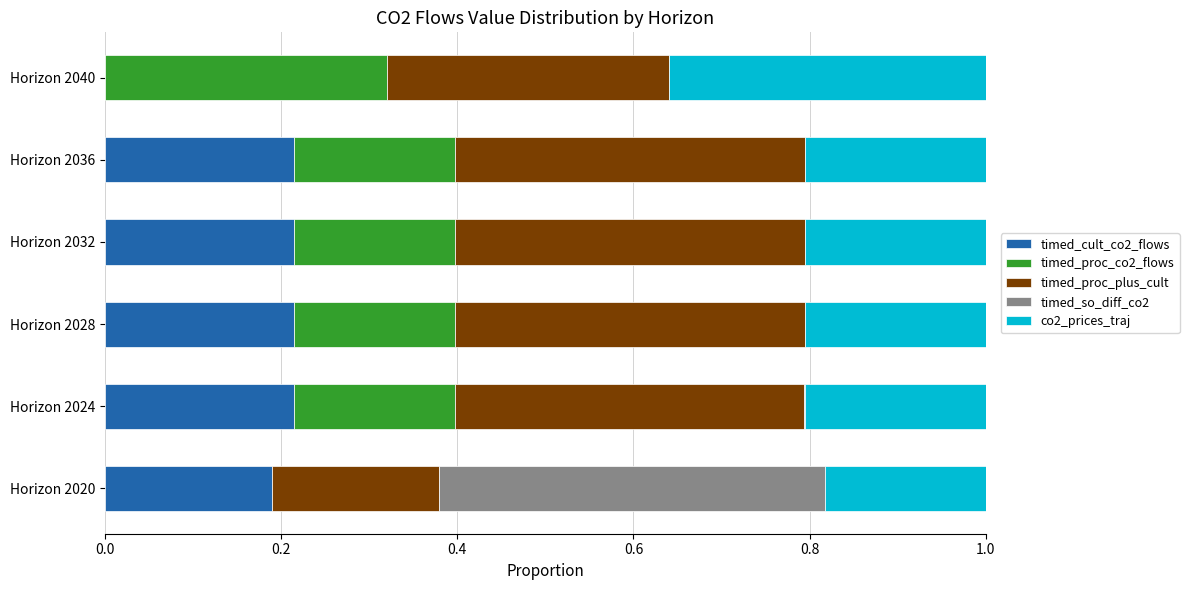

The value of timed_cult_co2_flows at Horizon 2032 is 0.2. True or false?

True